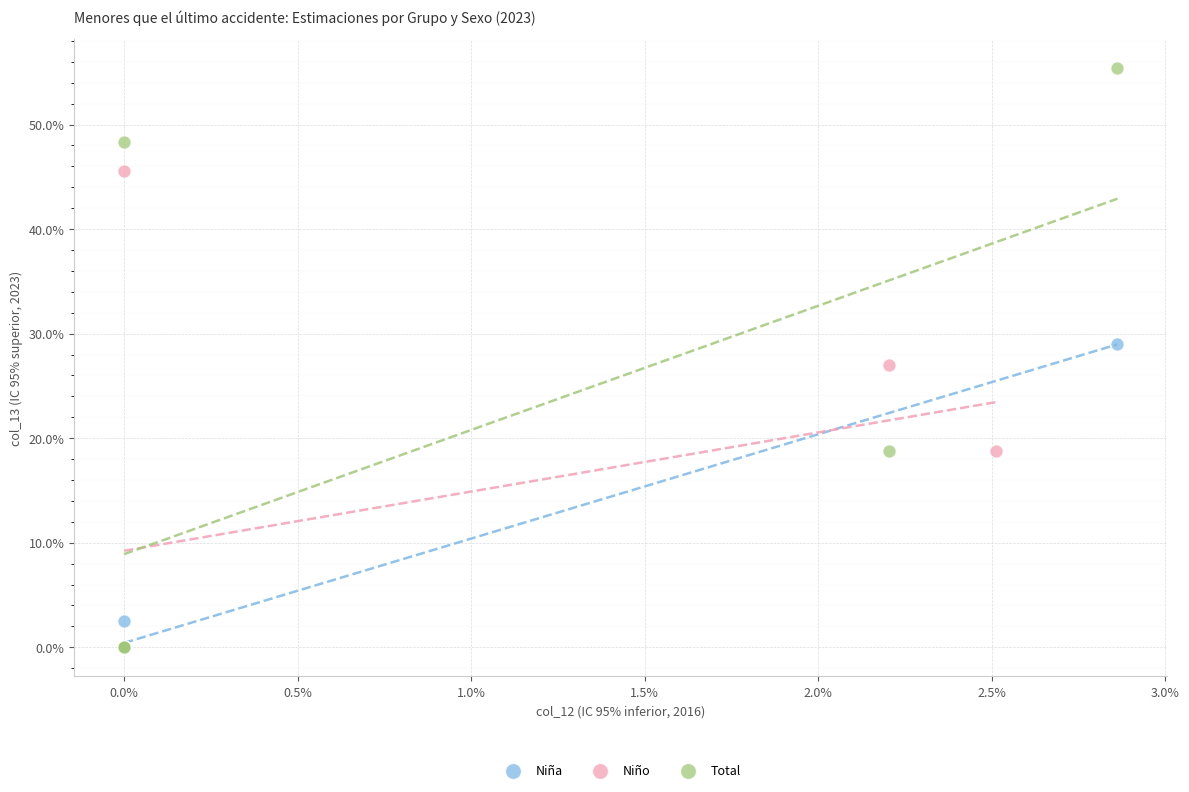

Which series has the largest Y range (max minus min)?

Total